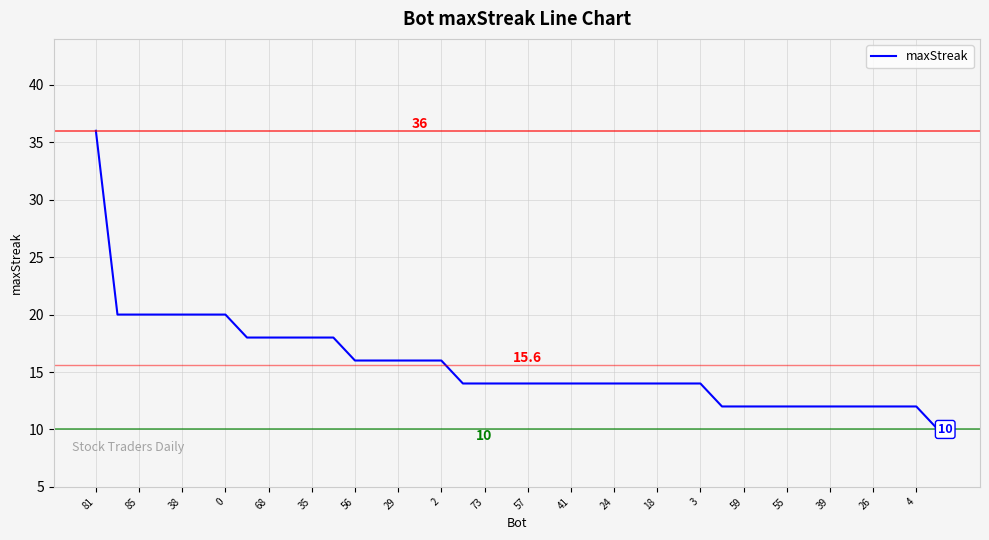

What is the maximum value shown in the chart?

36